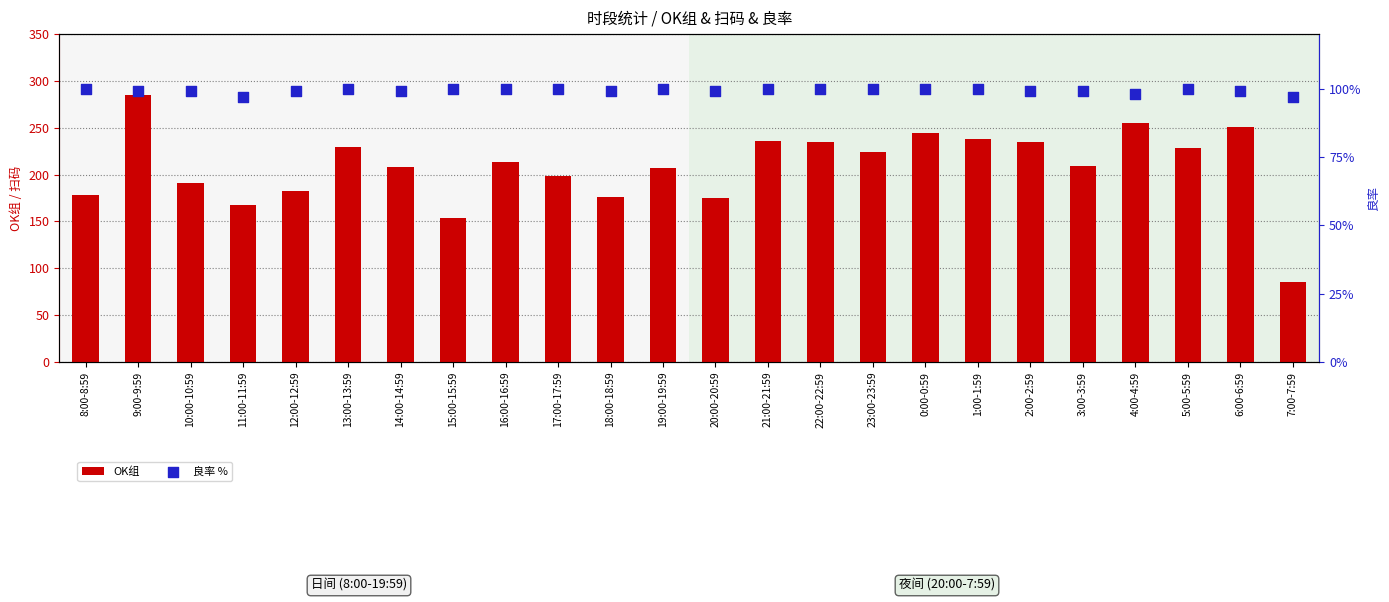

Which series reaches the minimum Y coordinate?

OK组